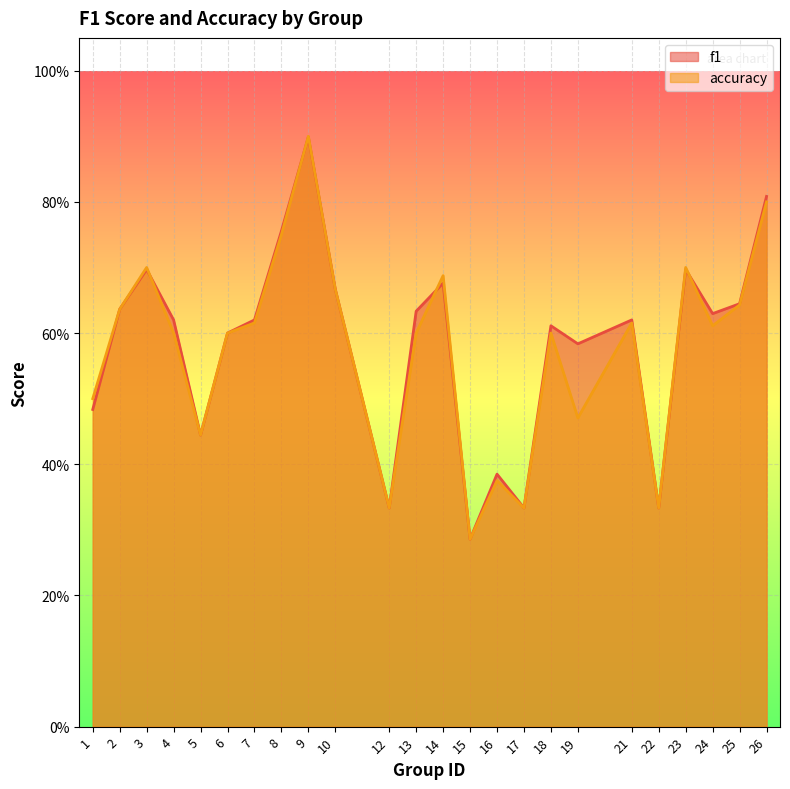

What is the sum of the f1 values at 15 and 7?

0.9